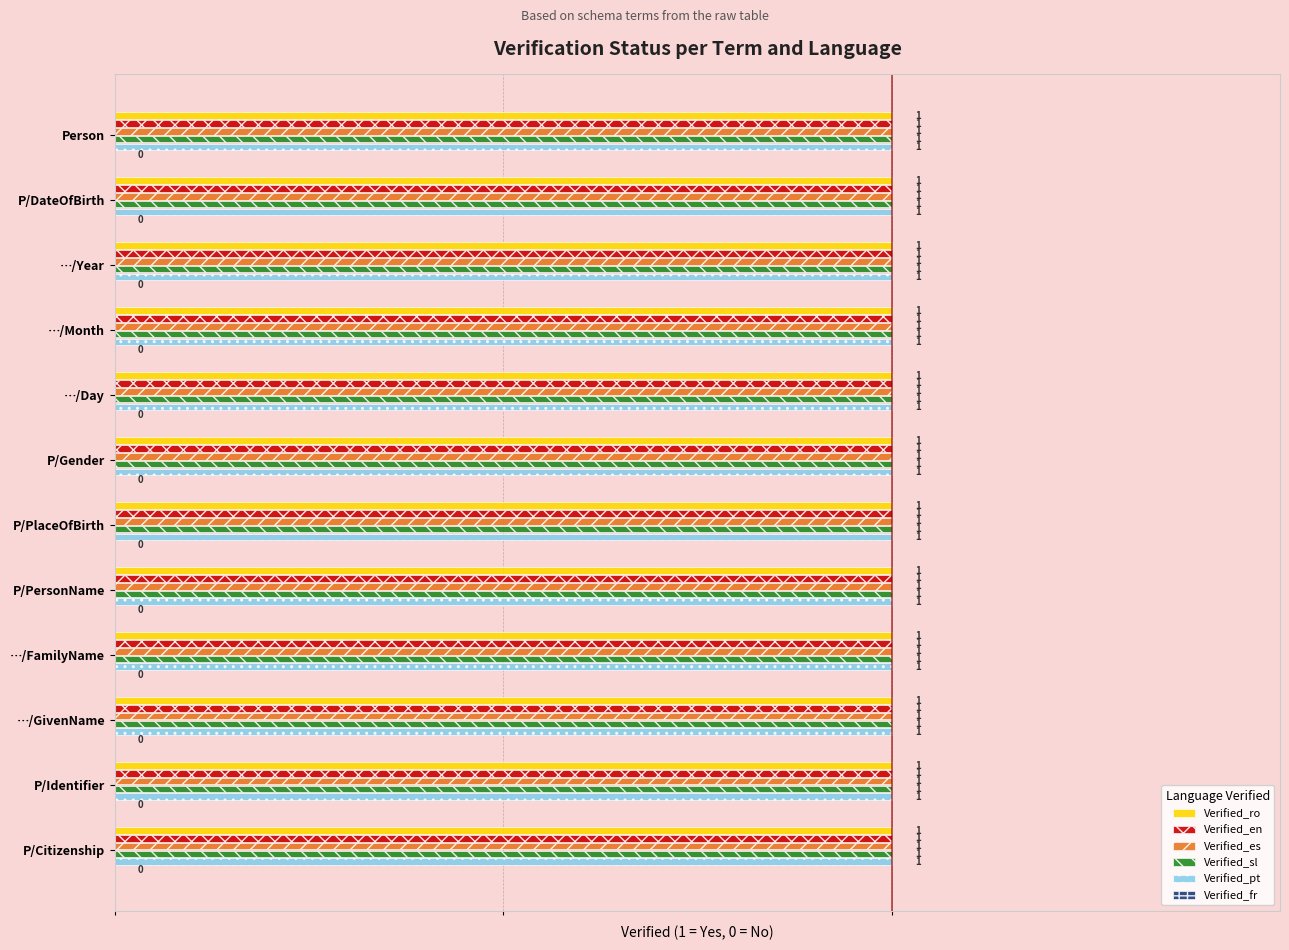

Which series has the widest spread of values?

Verified_ro